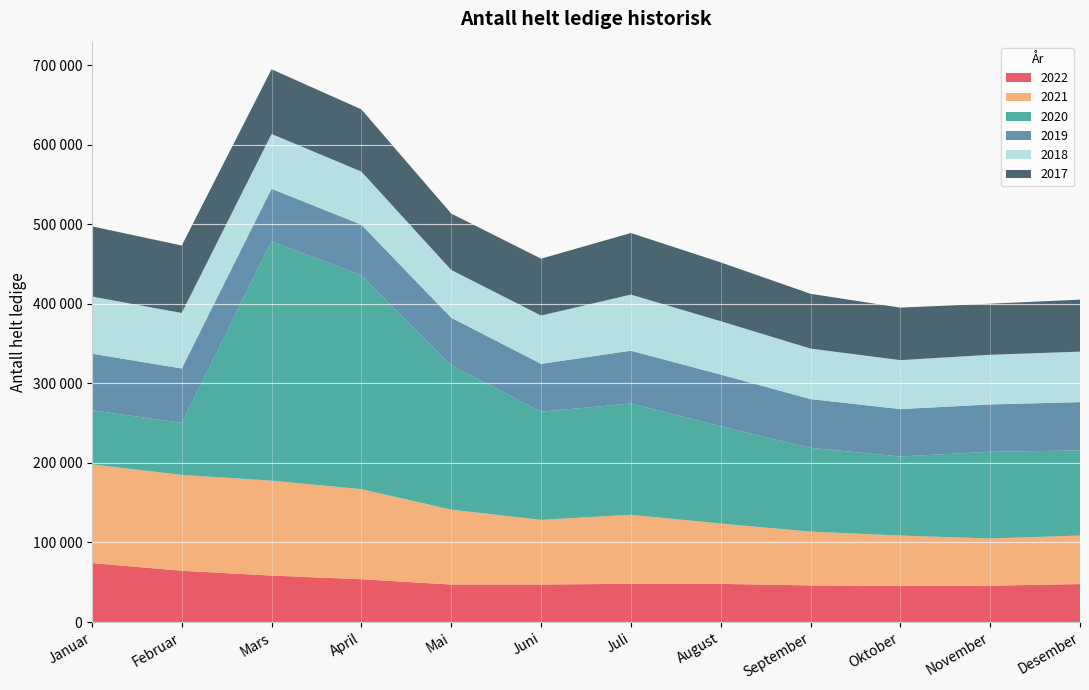

Reading left to right, transcribe all the data shown in this chart.

2022: 74143	64439	58368	53785	47142	47104	48066	47934	46011	45406	45690	47684
2021: 123969	120504	119331	113259	94086	81316	86774	75806	67624	63298	59341	61036
2020: 68050	65416	300634	269013	181469	135988	139838	122229	105289	99412	108989	106941
2019: 71148	68302	66258	63340	59813	60093	66337	65061	61314	59549	59457	60736
2018: 71849	69789	68835	66797	60008	60738	70558	67086	63472	61531	62434	63477
2017: 88238	84802	81327	78212	70927	71482	77431	73918	68879	66012	64216	65375